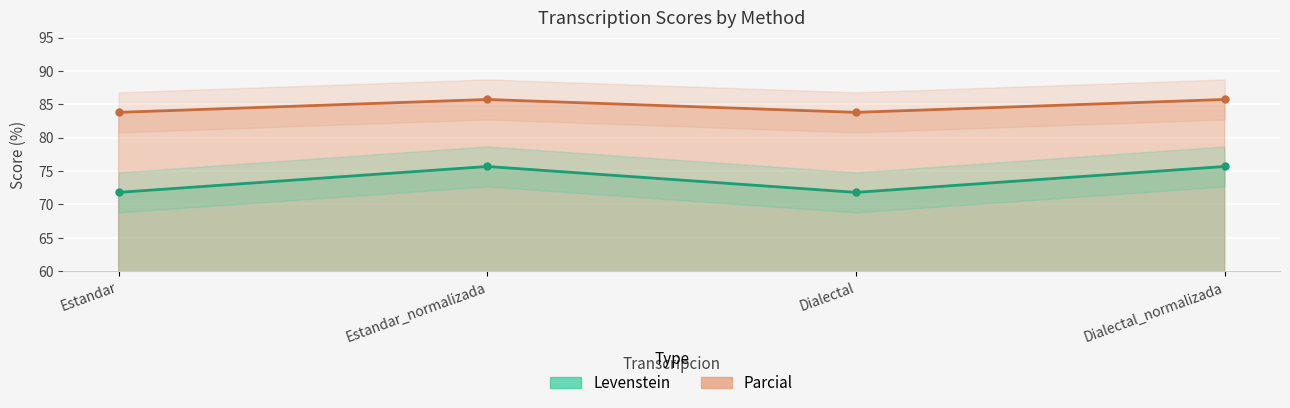

How many interior local peaks does the Parcial series have?

1